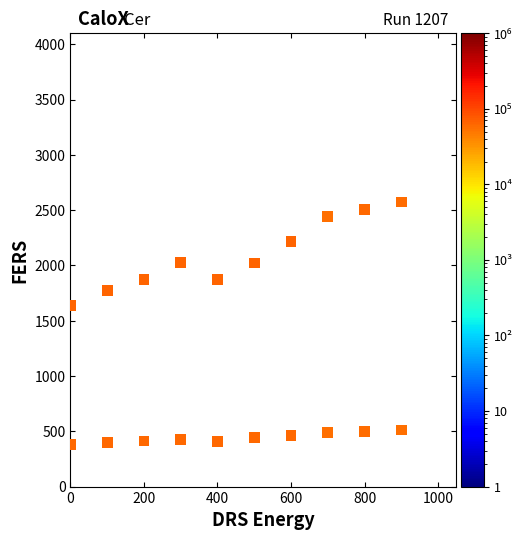

Across all data points, what is the range of X values (max minus min)?

900.0